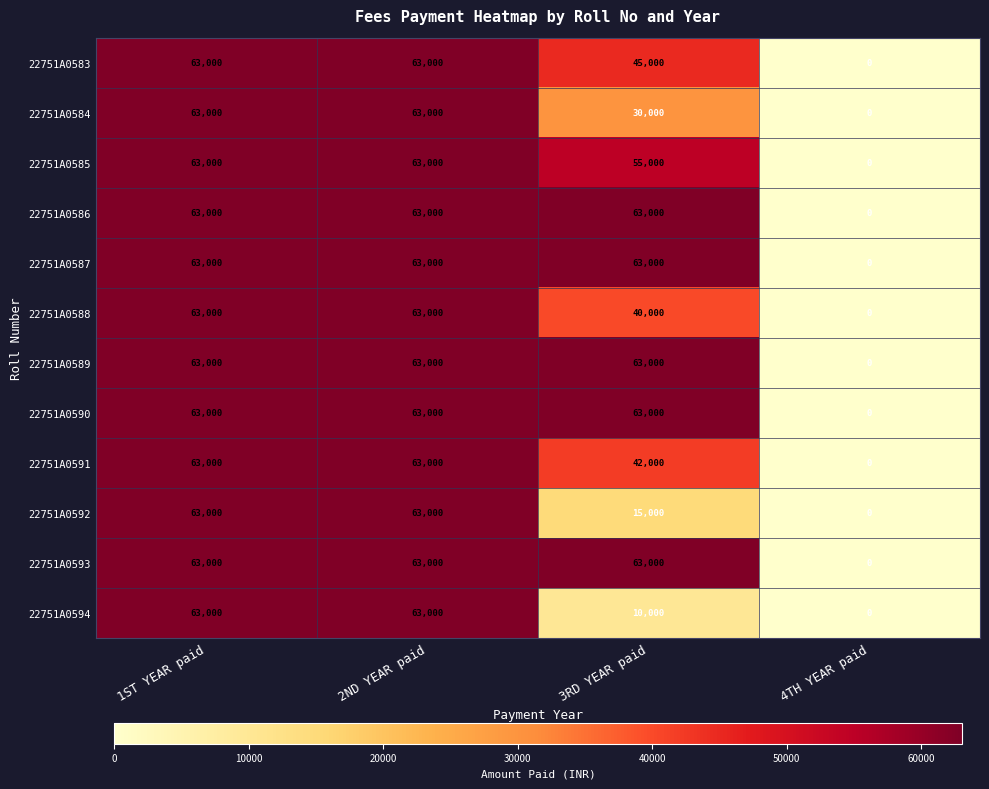

Count the number of categories in the chart.

4